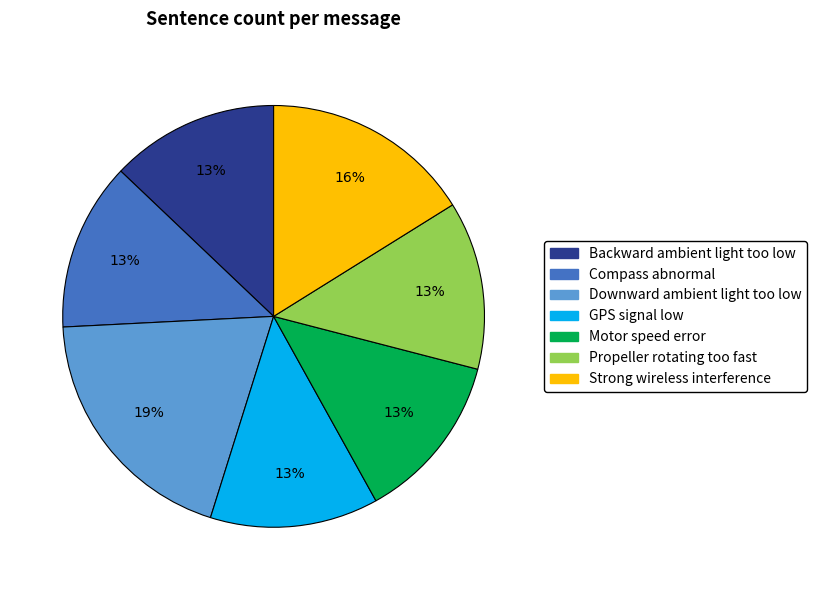

Is there any slice that represents more than half of the pie?

No